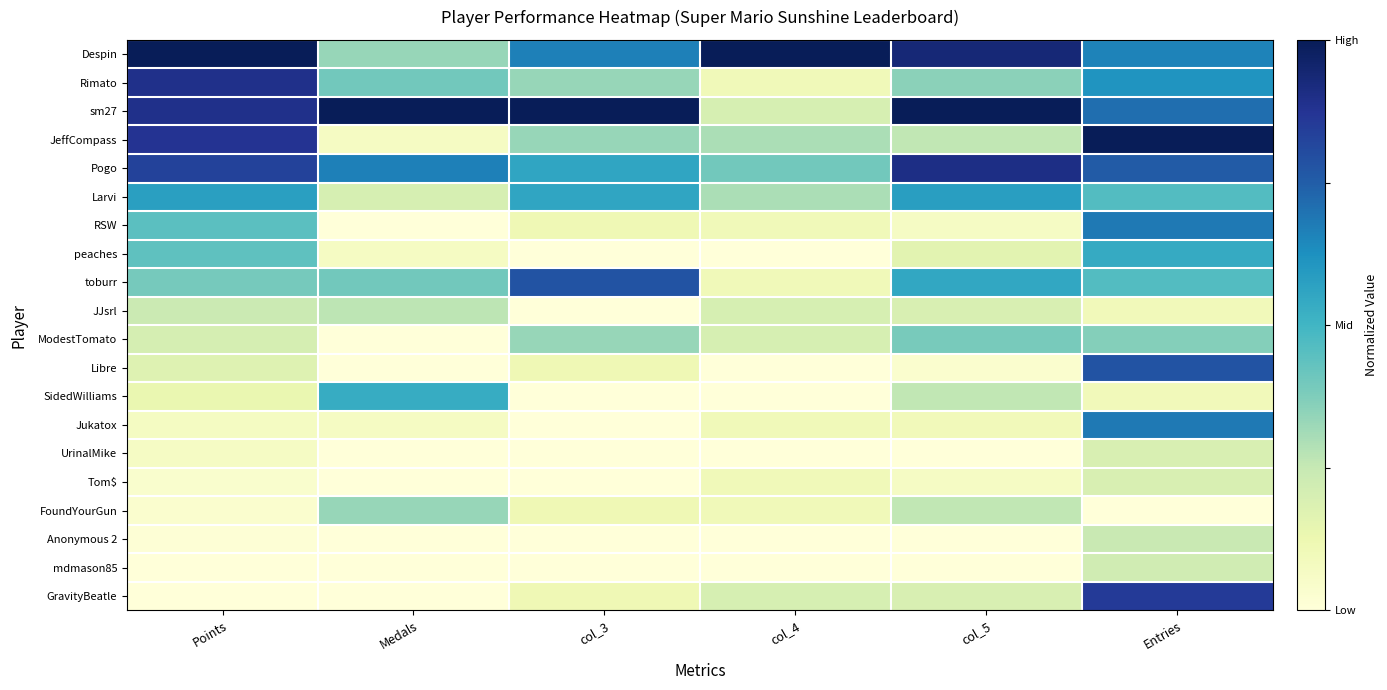

Rank the series at Medals from lowest to highest value.

RSW, ModestTomato, Libre, UrinalMike, Tom$, Anonymous 2, mdmason85, GravityBeatle, JeffCompass, peaches, Jukatox, Larvi, JJsrl, Despin, FoundYourGun, Rimato, toburr, SidedWilliams, Pogo, sm27